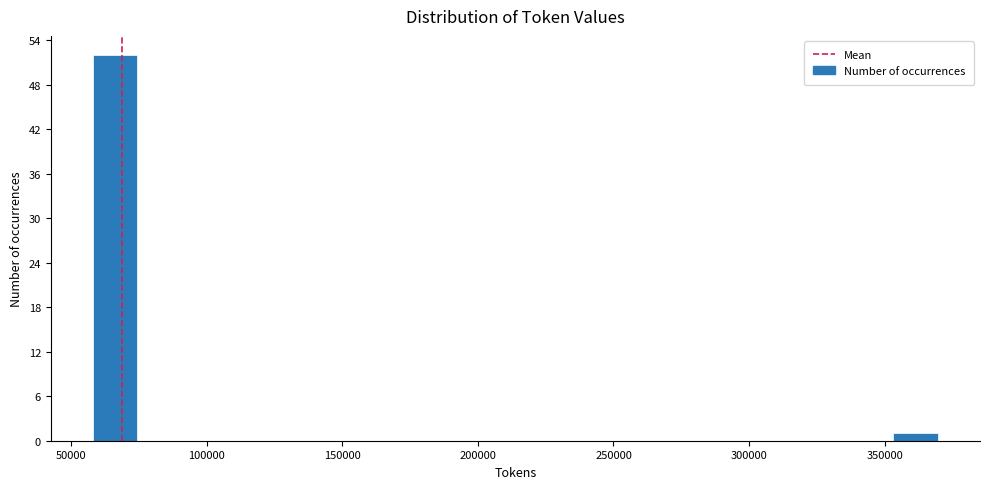

Around what value on the x-axis is the tallest bar? Give the approximate position of its centre, as read against the axis.

65000